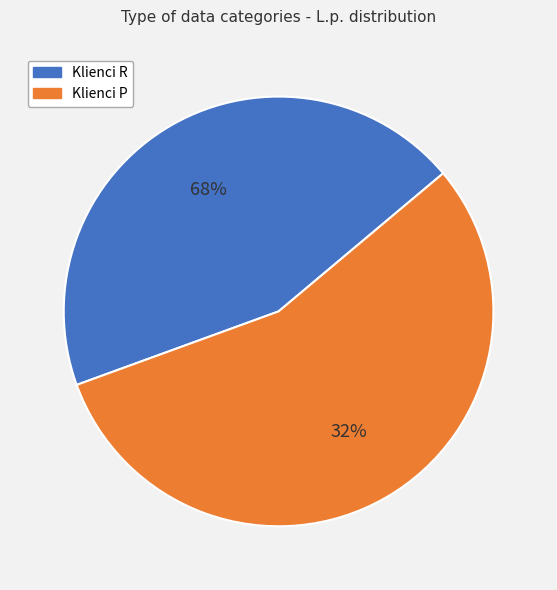

Is it true that Klienci R is 44% of the pie?

True